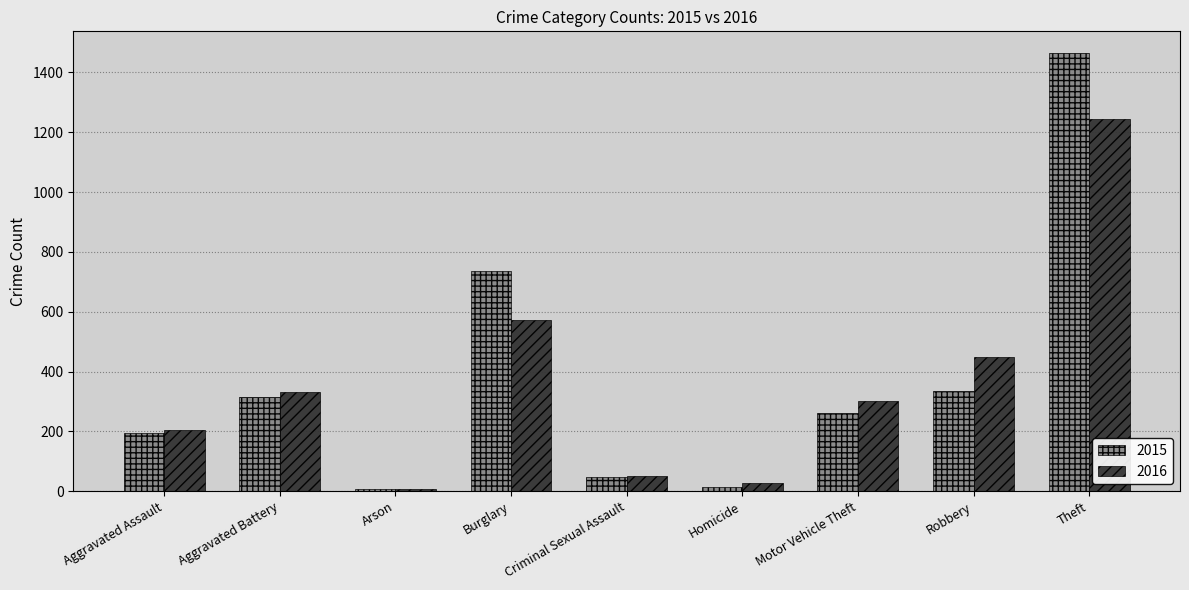

Is it true that 2015 equals 262 at Motor Vehicle Theft?

True